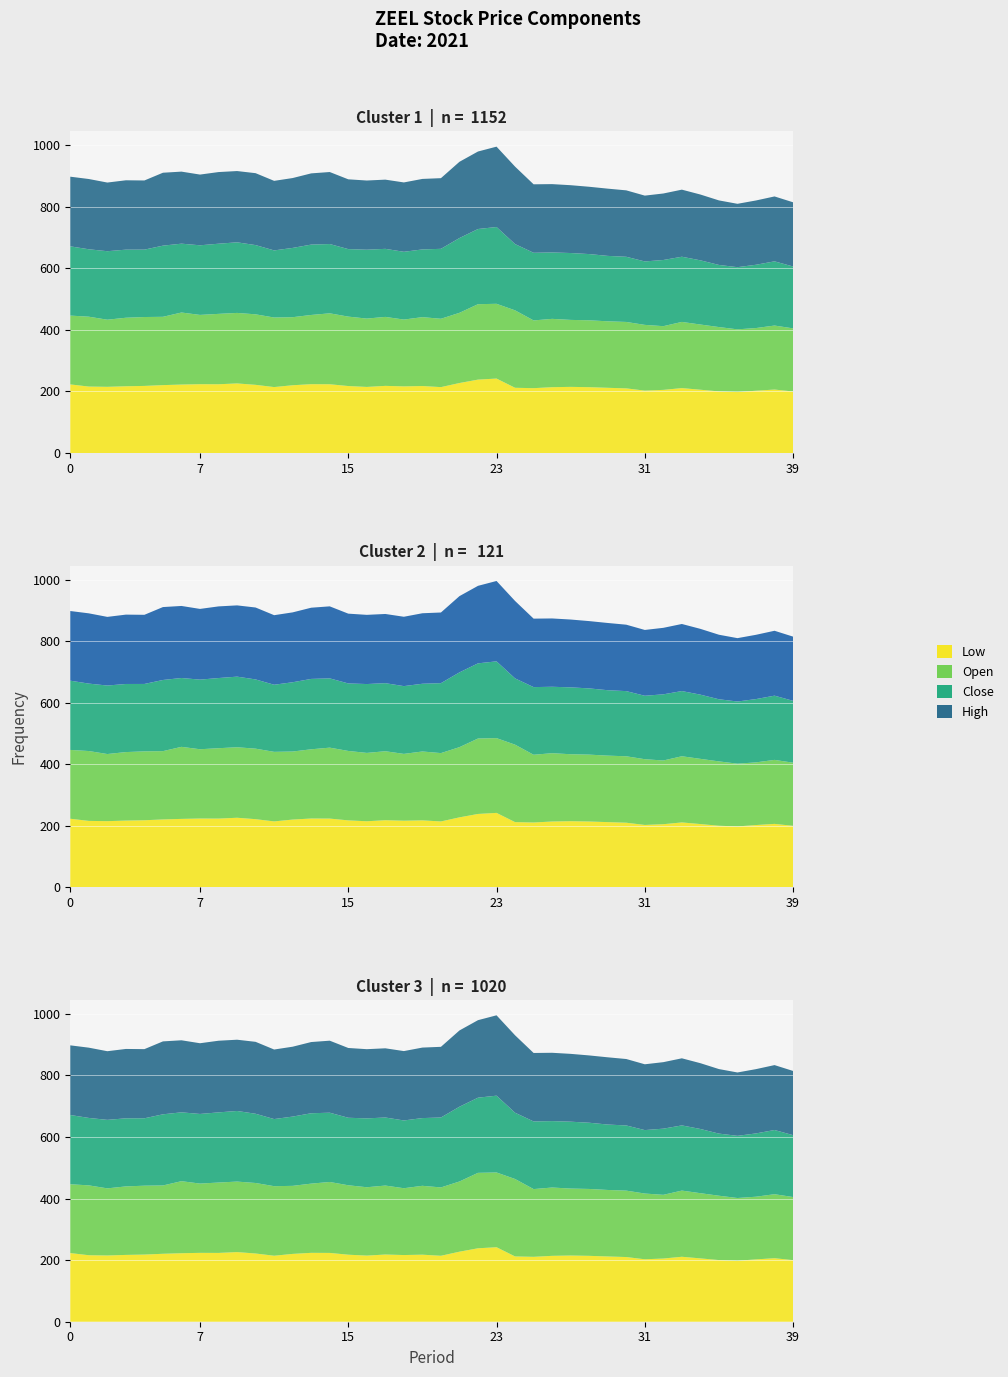

Reading right to left, transcribe all the data shown in this chart.

Low: 2021-02-26=200.0	2021-02-25=206.3	2021-02-24=202.5	2021-02-23=198.1	2021-02-22=200.2	2021-02-19=205.8	2021-02-18=211.0	2021-02-17=205.2	2021-02-16=202.8	2021-02-15=210.1	2021-02-12=212.0	2021-02-11=214.0	2021-02-10=215.0	2021-02-09=214.0	2021-02-08=210.8	2021-02-05=212.1	2021-02-04=242.0	2021-02-03=238.6	2021-02-02=227.5	2021-02-01=214.2	2021-01-29=217.8	2021-01-28=216.6	2021-01-27=218.2	2021-01-25=214.8	2021-01-22=217.7	2021-01-21=223.5	2021-01-20=223.8	2021-01-19=220.3	2021-01-18=214.3	2021-01-15=221.6	2021-01-14=226.2	2021-01-13=223.5	2021-01-12=223.7	2021-01-11=222.5	2021-01-08=220.7	2021-01-07=218.1	2021-01-06=217.0	2021-01-05=215.2	2021-01-04=216.0	2021-01-01=223.0
Open: 2021-02-26=205.0	2021-02-25=207.8	2021-02-24=203.6	2021-02-23=203.8	2021-02-22=209.0	2021-02-19=211.8	2021-02-18=214.9	2021-02-17=206.9	2021-02-16=213.5	2021-02-15=215.8	2021-02-12=215.9	2021-02-11=217.2	2021-02-10=217.5	2021-02-09=221.9	2021-02-08=220.0	2021-02-05=251.5	2021-02-04=242.8	2021-02-03=245.0	2021-02-02=228.0	2021-02-01=222.0	2021-01-29=223.7	2021-01-28=217.0	2021-01-27=224.0	2021-01-25=222.0	2021-01-22=225.5	2021-01-21=230.4	2021-01-20=224.8	2021-01-19=221.0	2021-01-18=225.9	2021-01-15=229.0	2021-01-14=229.0	2021-01-13=228.6	2021-01-12=225.0	2021-01-11=234.0	2021-01-08=221.8	2021-01-07=223.8	2021-01-06=222.5	2021-01-05=218.0	2021-01-04=226.9	2021-01-01=223.5
Close: 2021-02-26=201.0	2021-02-25=208.6	2021-02-24=205.6	2021-02-23=201.9	2021-02-22=201.8	2021-02-19=208.6	2021-02-18=211.8	2021-02-17=214.9	2021-02-16=206.1	2021-02-15=211.7	2021-02-12=212.5	2021-02-11=215.1	2021-02-10=217.2	2021-02-09=215.8	2021-02-08=219.8	2021-02-05=215.3	2021-02-04=249.4	2021-02-03=244.2	2021-02-02=242.9	2021-02-01=227.2	2021-01-29=220.0	2021-01-28=220.2	2021-01-27=221.1	2021-01-25=223.7	2021-01-22=219.3	2021-01-21=225.1	2021-01-20=228.6	2021-01-19=225.1	2021-01-18=218.0	2021-01-15=224.9	2021-01-14=229.3	2021-01-13=227.9	2021-01-12=226.2	2021-01-11=223.7	2021-01-08=231.2	2021-01-07=218.9	2021-01-06=221.2	2021-01-05=222.5	2021-01-04=219.1	2021-01-01=224.9
High: 2021-02-26=208.6	2021-02-25=210.8	2021-02-24=208.8	2021-02-23=205.8	2021-02-22=209.6	2021-02-19=213.7	2021-02-18=217.9	2021-02-17=216.0	2021-02-16=213.8	2021-02-15=215.8	2021-02-12=218.4	2021-02-11=218.6	2021-02-10=220.3	2021-02-09=221.9	2021-02-08=222.4	2021-02-05=251.5	2021-02-04=261.0	2021-02-03=251.8	2021-02-02=247.7	2021-02-01=229.5	2021-01-29=229.0	2021-01-28=225.3	2021-01-27=224.8	2021-01-25=224.8	2021-01-22=226.7	2021-01-21=233.9	2021-01-20=231.3	2021-01-19=226.9	2021-01-18=225.9	2021-01-15=233.6	2021-01-14=231.4	2021-01-13=232.7	2021-01-12=229.7	2021-01-11=234.0	2021-01-08=236.8	2021-01-07=224.6	2021-01-06=225.3	2021-01-05=223.0	2021-01-04=228.2	2021-01-01=226.2